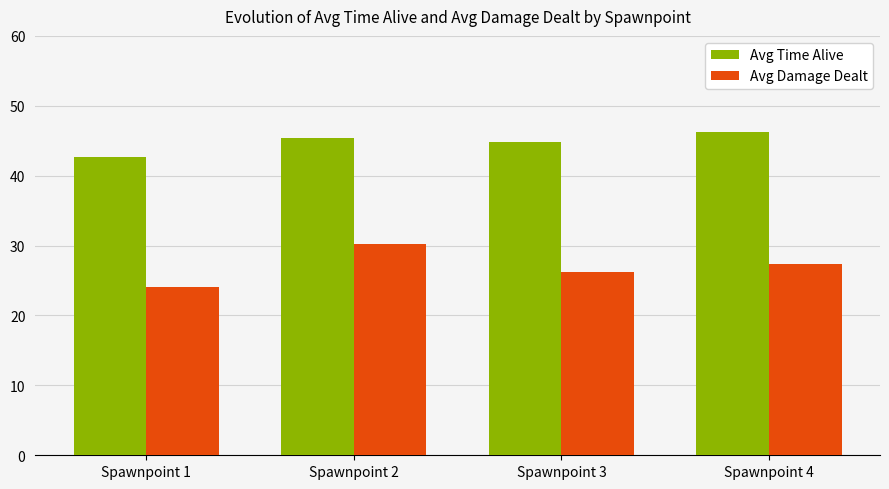

At which label does Avg Time Alive first exceed 45?

Spawnpoint 2